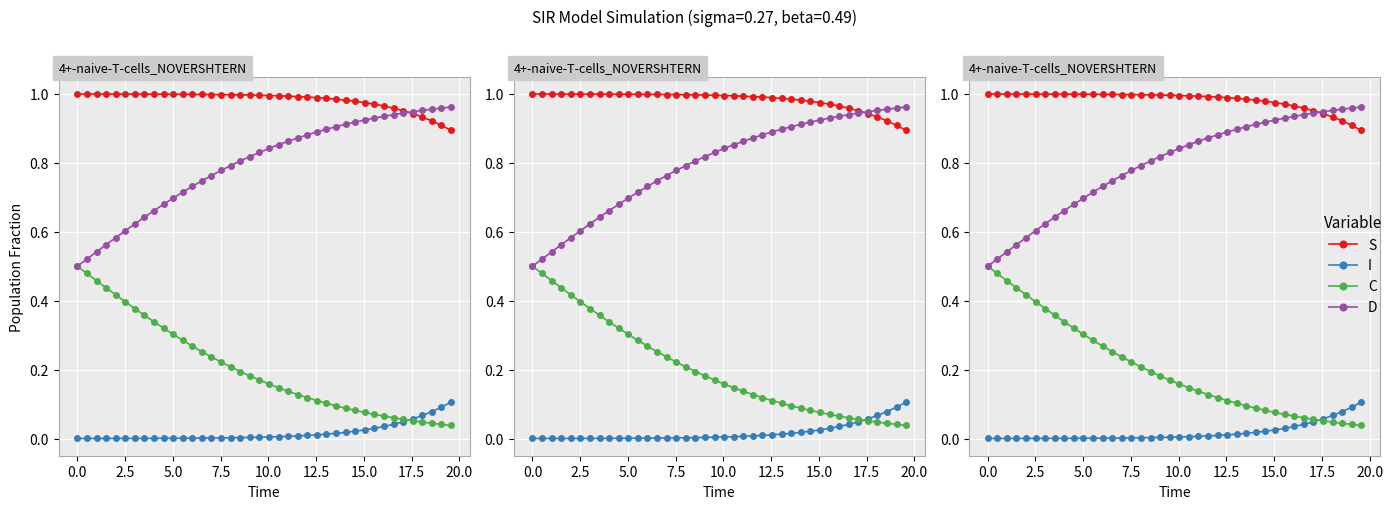

How many distinct data groups are displayed?

4